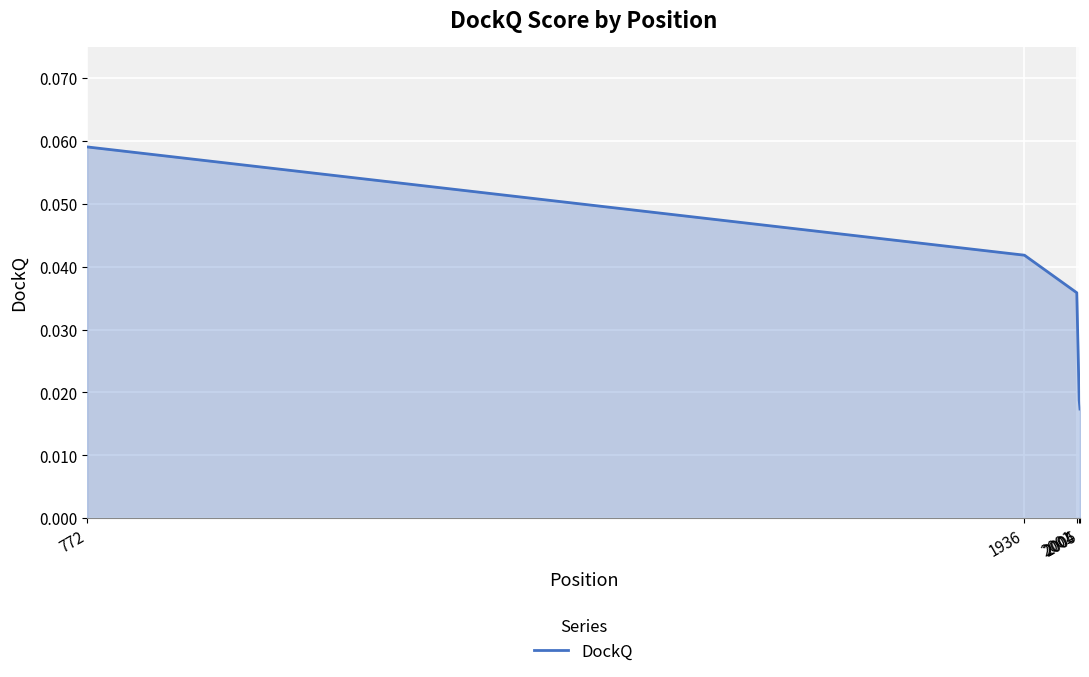

Which label corresponds to the smallest value in the chart?

2005